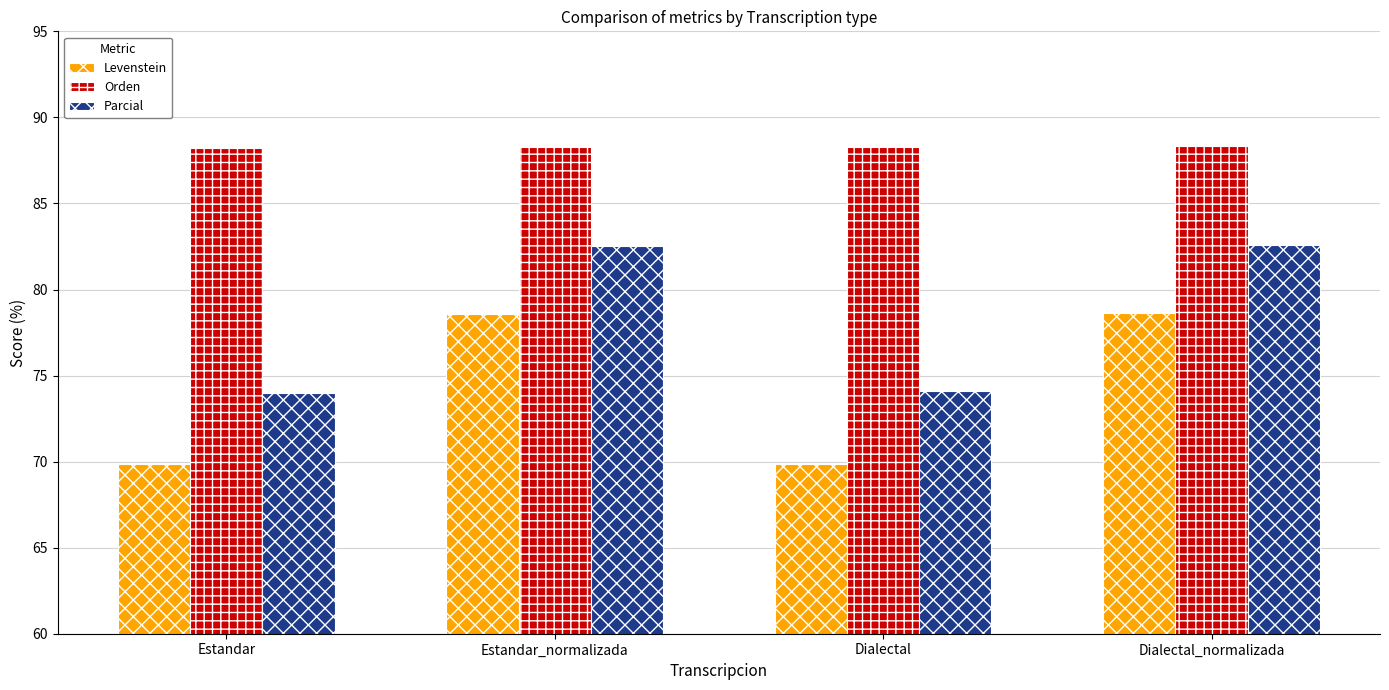

Read the Orden value at Estandar.

88.2